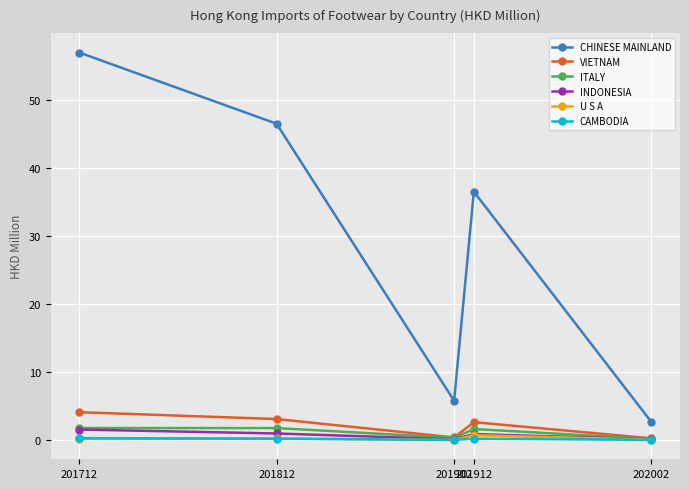

What is the maximum value shown in the chart?

56.9